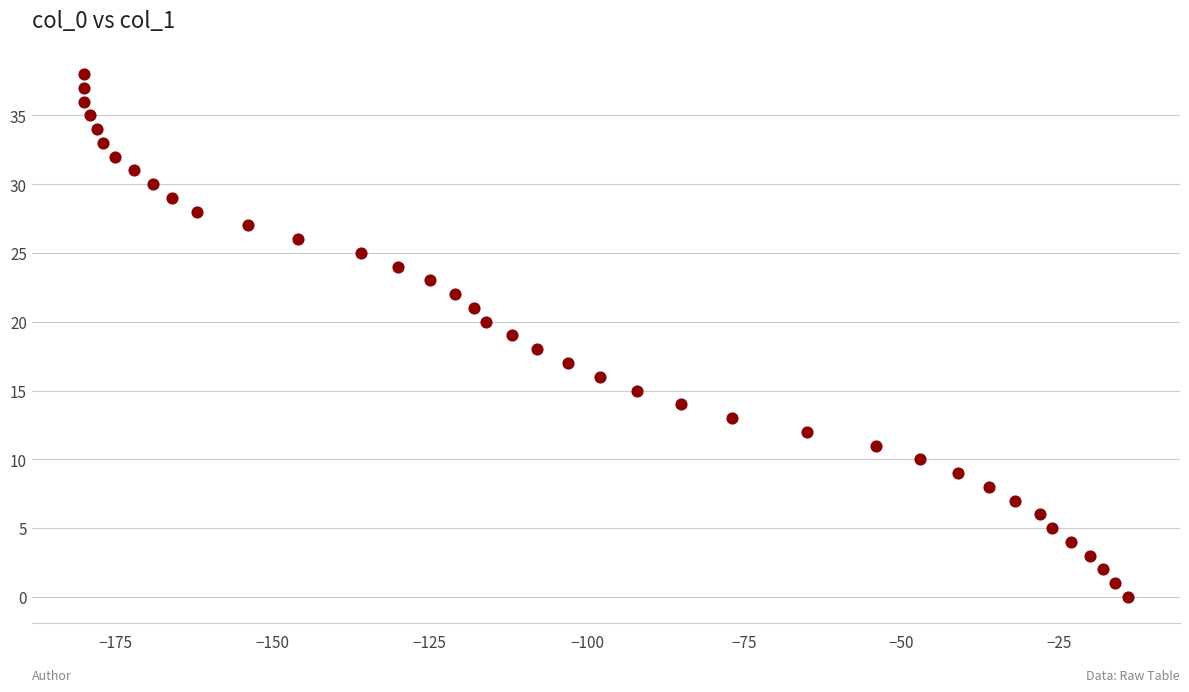

What is the range of X values (max minus min)?

166